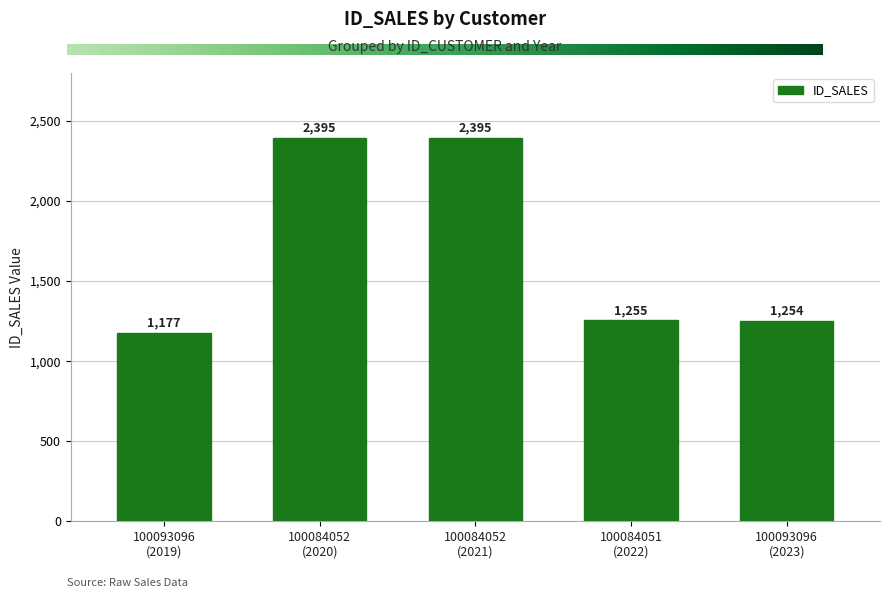

What is the smallest value displayed?

1177